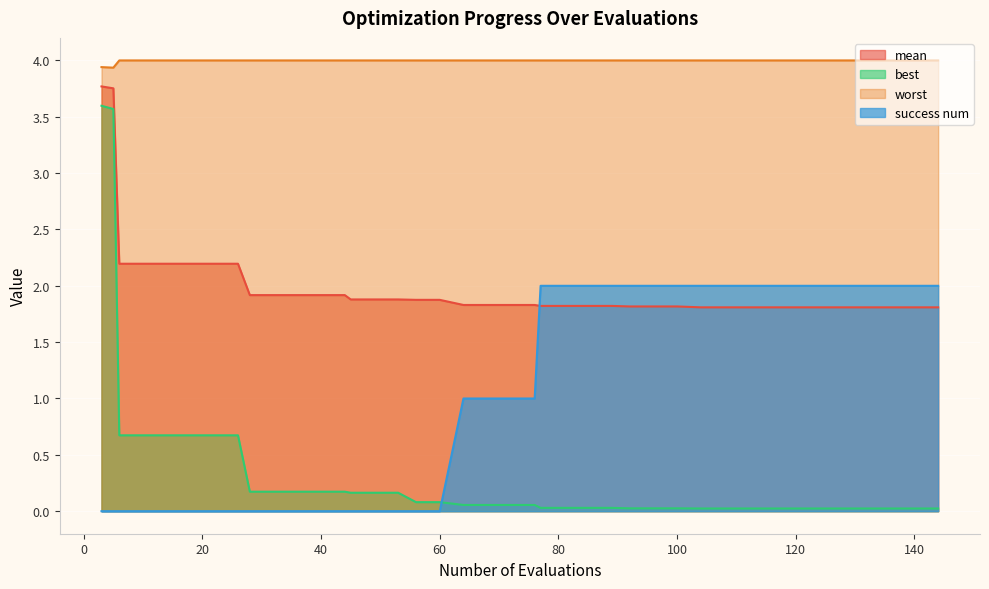

Reading left to right, extract all data points from this chart.

mean: 3.8	3.8	2.2	2.2	2.2	2.2	2.2	2.2	1.9	1.9	1.9	1.9	1.9	1.9	1.9	1.9	1.9	1.9	1.8	1.8	1.8	1.8	1.8	1.8	1.8	1.8	1.8	1.8	1.8	1.8	1.8	1.8	1.8	1.8	1.8	1.8	1.8	1.8	1.8	1.8
best: 3.6	3.6	0.7	0.7	0.7	0.7	0.7	0.7	0.2	0.2	0.2	0.2	0.2	0.2	0.2	0.2	0.1	0.1	0.1	0.1	0.1	0.1	0.0	0.0	0.0	0.0	0.0	0.0	0.0	0.0	0.0	0.0	0.0	0.0	0.0	0.0	0.0	0.0	0.0	0.0
worst: 3.9	3.9	4.0	4.0	4.0	4.0	4.0	4.0	4.0	4.0	4.0	4.0	4.0	4.0	4.0	4.0	4.0	4.0	4.0	4.0	4.0	4.0	4.0	4.0	4.0	4.0	4.0	4.0	4.0	4.0	4.0	4.0	4.0	4.0	4.0	4.0	4.0	4.0	4.0	4.0
success num: 0.0	0.0	0.0	0.0	0.0	0.0	0.0	0.0	0.0	0.0	0.0	0.0	0.0	0.0	0.0	0.0	0.0	0.0	1.0	1.0	1.0	1.0	2.0	2.0	2.0	2.0	2.0	2.0	2.0	2.0	2.0	2.0	2.0	2.0	2.0	2.0	2.0	2.0	2.0	2.0